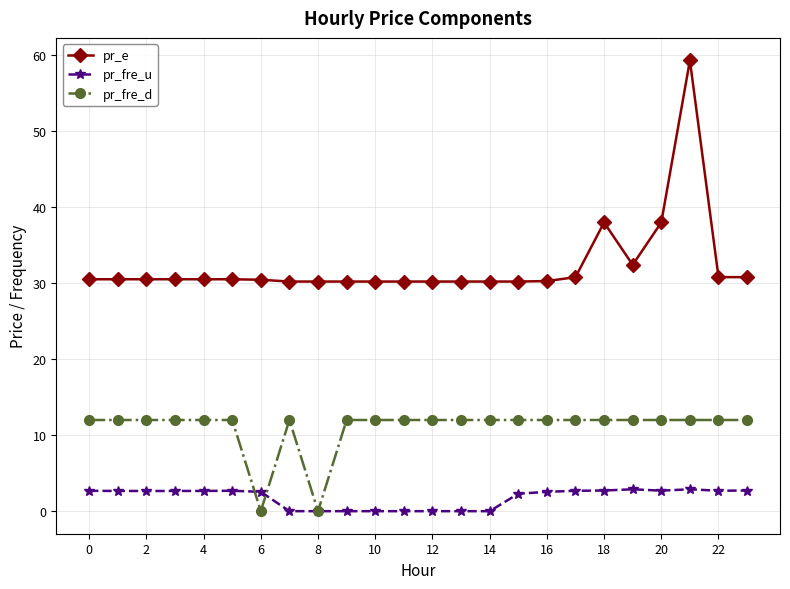

True or false: pr_e and pr_fre_d intersect in this chart.

False